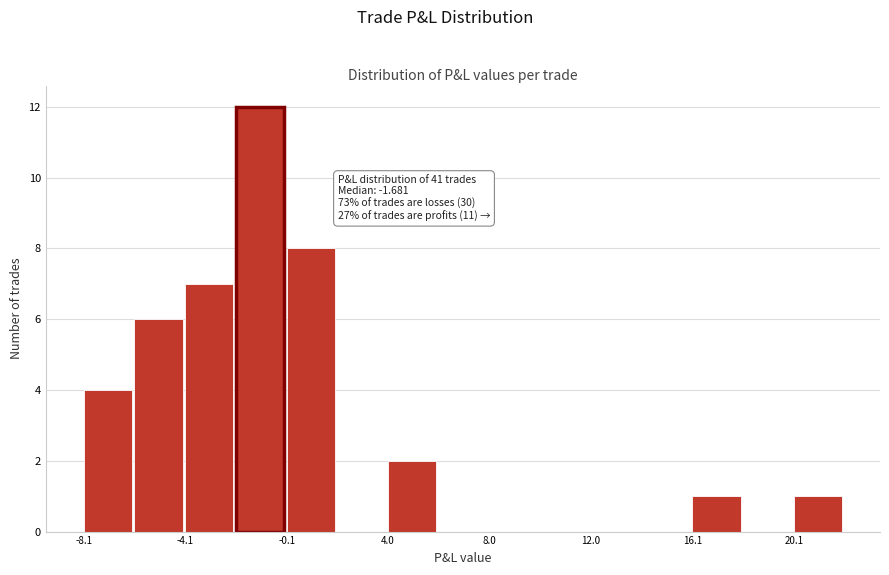

Which range on the x-axis has the tallest bar?

-2 to 0